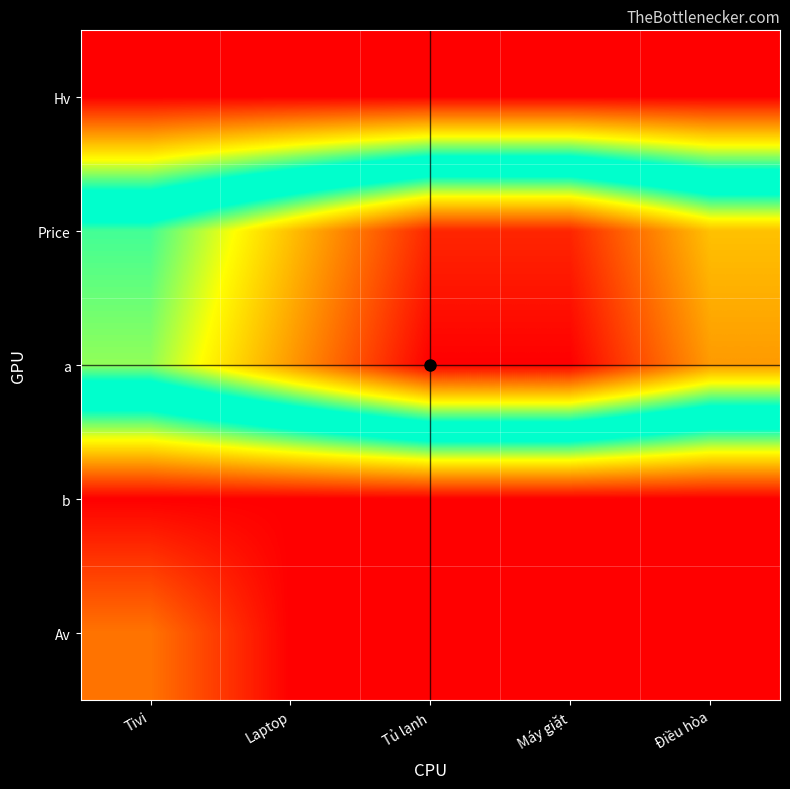

How many series are shown in this chart?

5